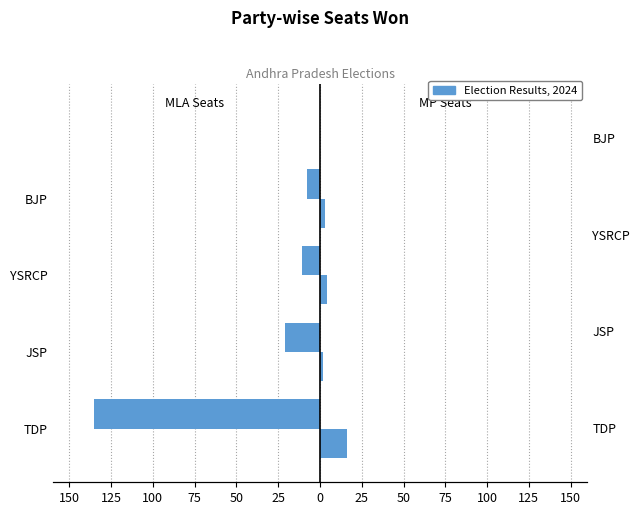

How many values in the MLA Seats series exceed -11?

1